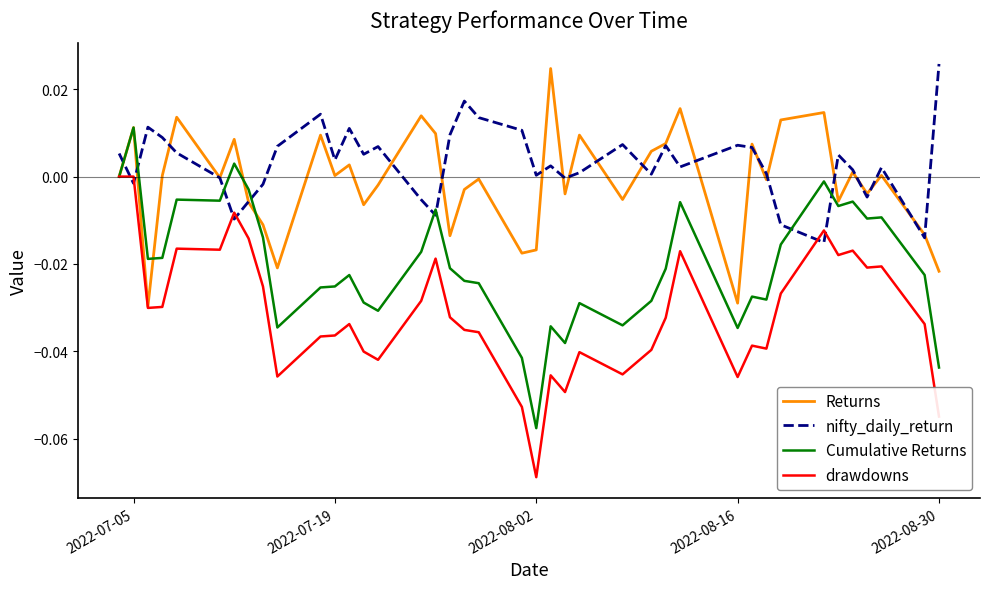

How many lines are shown in the chart?

4